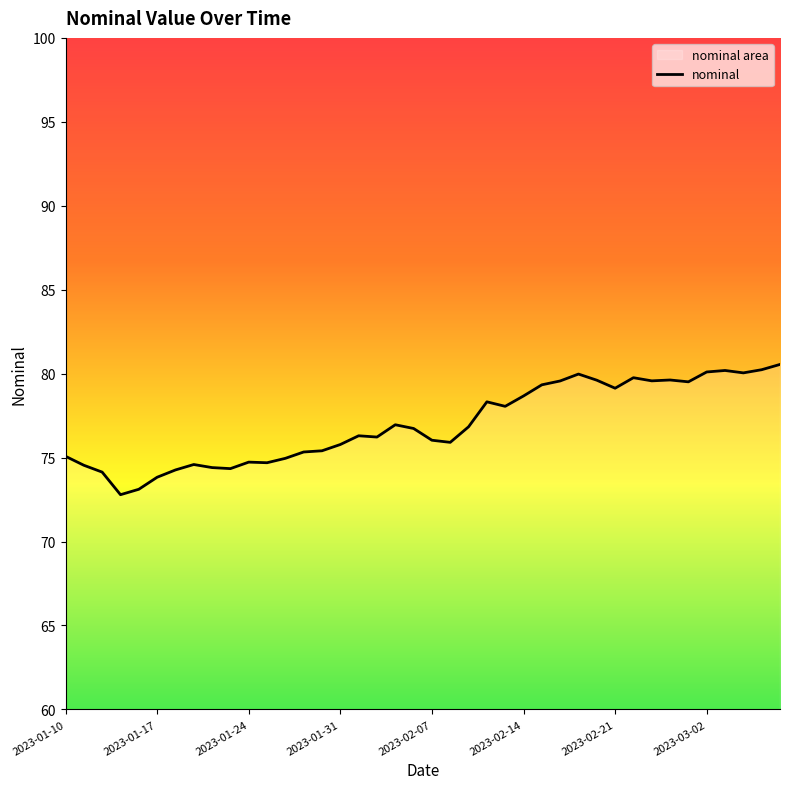

Does the chart display data point markers on the line(s)?

No